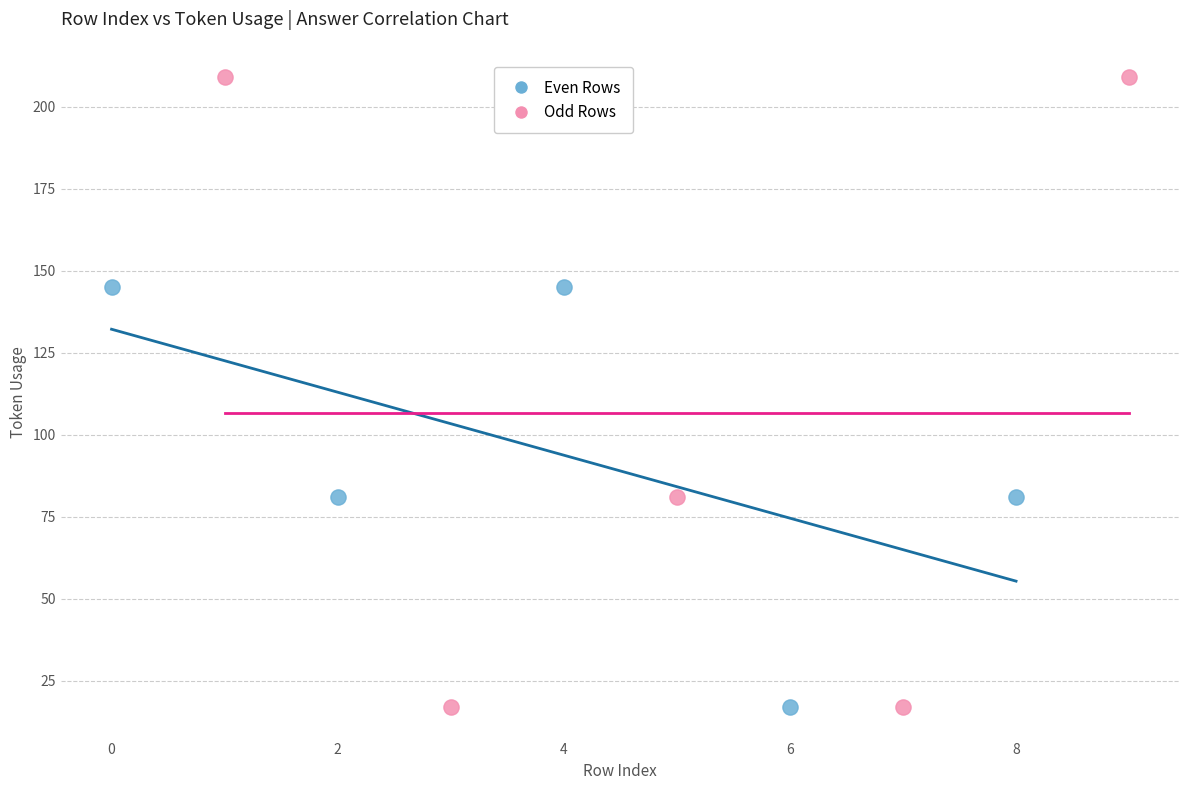

Which series contains the highest Y value?

Odd Rows